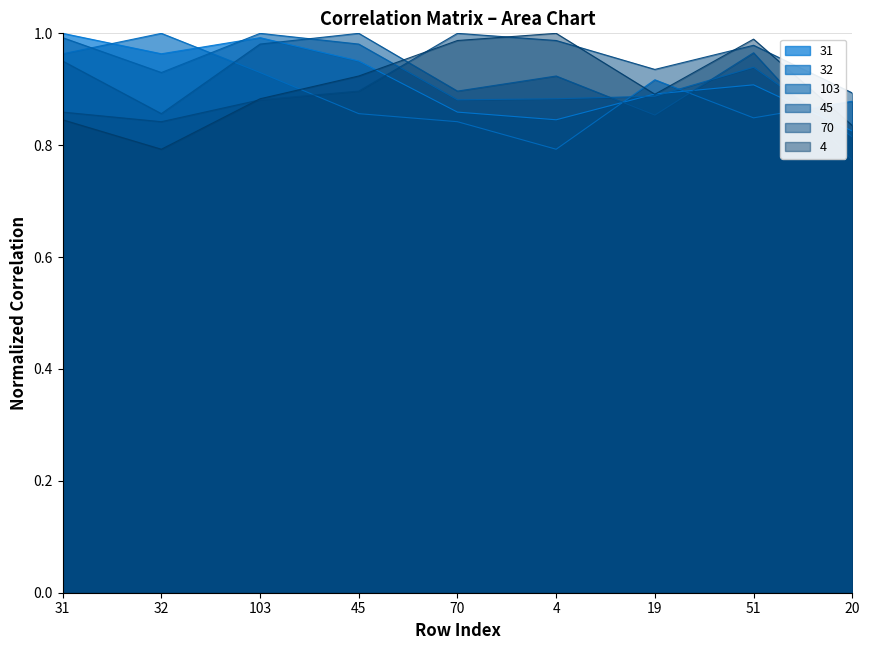

Reading left to right, transcribe all the data shown in this chart.

31: 31=1.0	32=1.0	103=1.0	45=1.0	70=0.9	4=0.8	19=0.9	51=0.9	20=0.8
32: 31=1.0	32=1.0	103=0.9	45=0.9	70=0.8	4=0.8	19=0.9	51=0.8	20=0.9
103: 31=1.0	32=0.9	103=1.0	45=1.0	70=0.9	4=0.9	19=0.9	51=0.9	20=0.8
45: 31=1.0	32=0.9	103=1.0	45=1.0	70=0.9	4=0.9	19=0.9	51=1.0	20=0.8
70: 31=0.9	32=0.8	103=0.9	45=0.9	70=1.0	4=1.0	19=0.9	51=1.0	20=0.9
4: 31=0.8	32=0.8	103=0.9	45=0.9	70=1.0	4=1.0	19=0.9	51=1.0	20=0.8